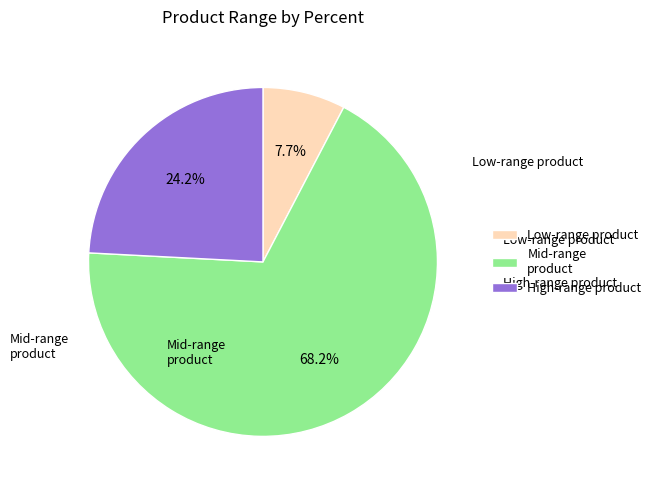

How many segments does this pie chart have?

3